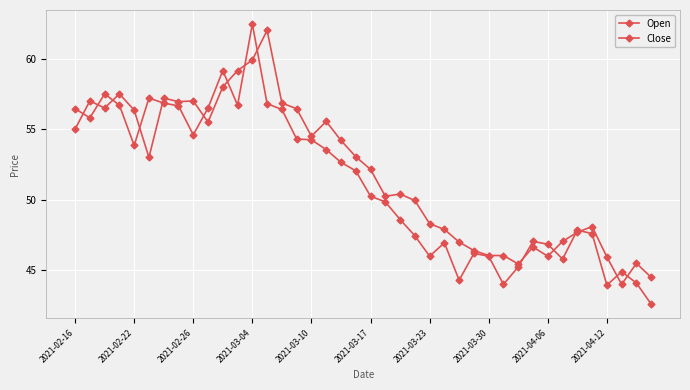

Between which two adjacent categories do Close and Open first intersect?

2021-02-16 and 2021-02-22